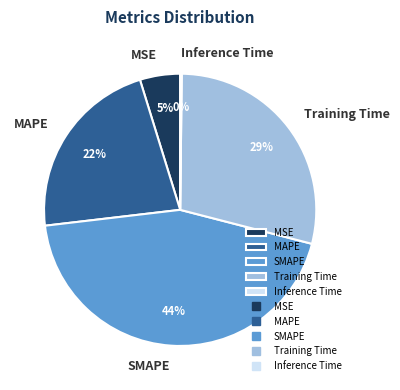

Which slice is the largest?

SMAPE